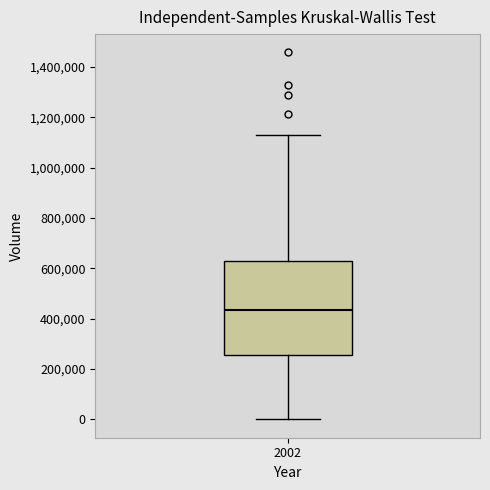

Where does the upper whisker of the box at x = 2002 end on the y-axis? The values are not printed on the chart, so give them approximately, as read against the axis.

1120000